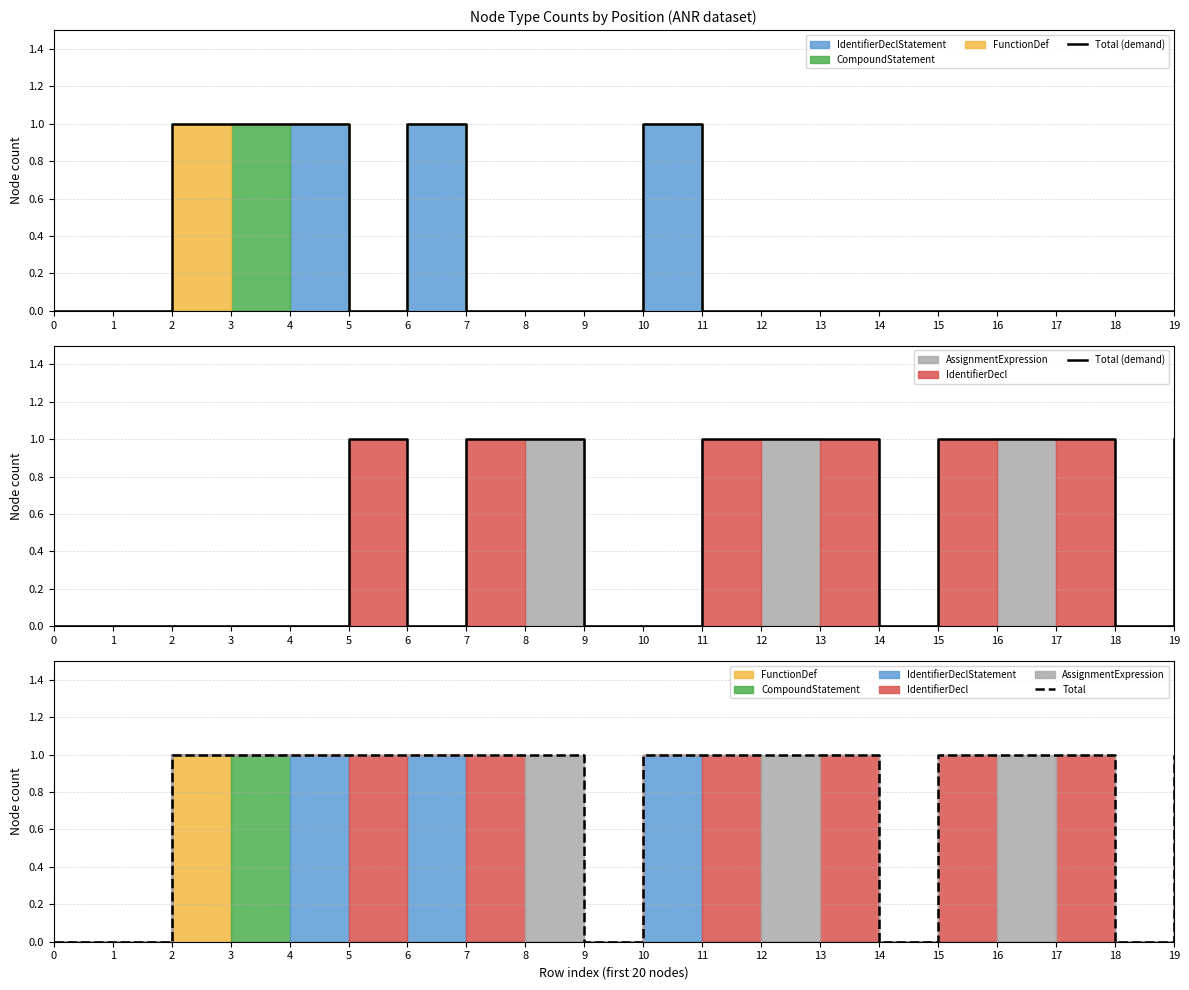

True or false: Total has a value of 1 at 6.

False